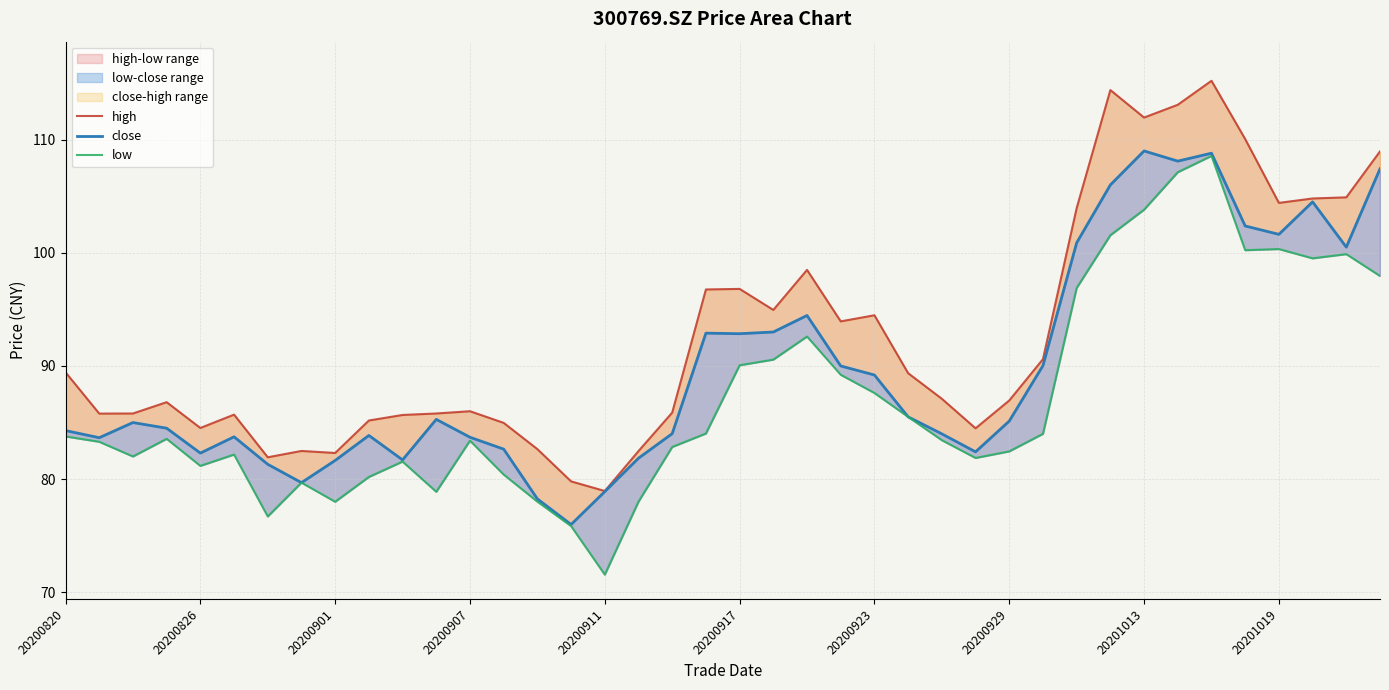

What is the difference between the maximum and minimum values in the low series?

37.0